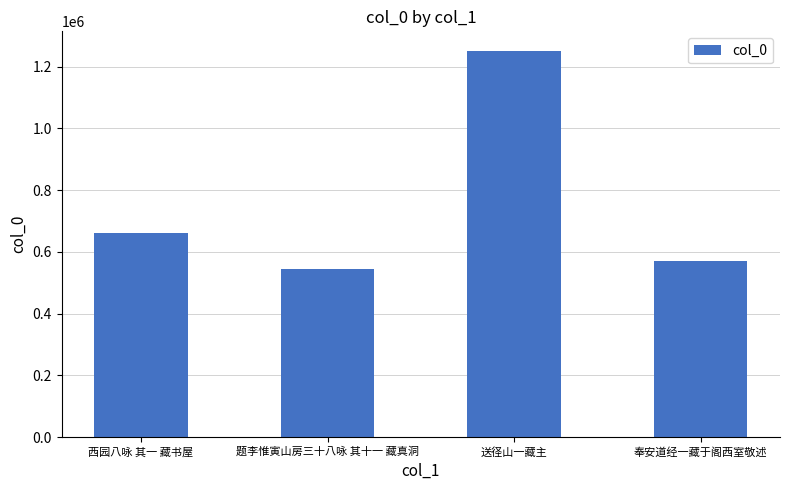

Reading left to right, transcribe all the data shown in this chart.

661538	546074	1252048	568873